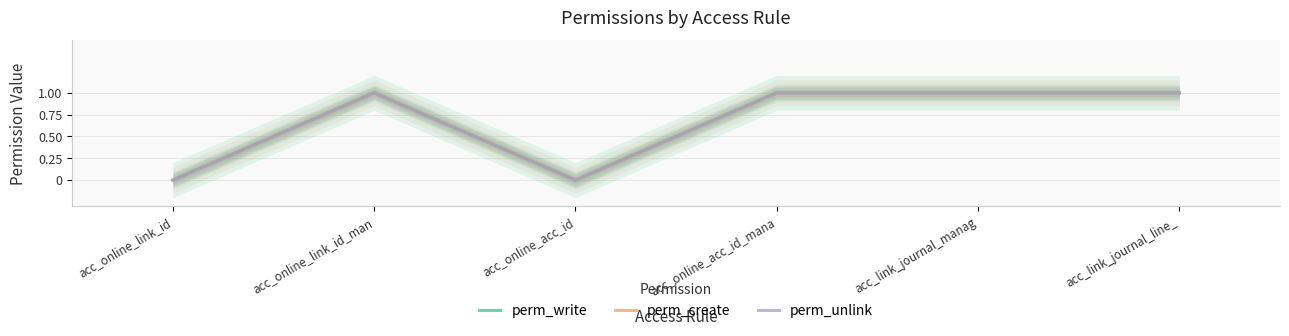

How many positive values does the perm_write series have?

4